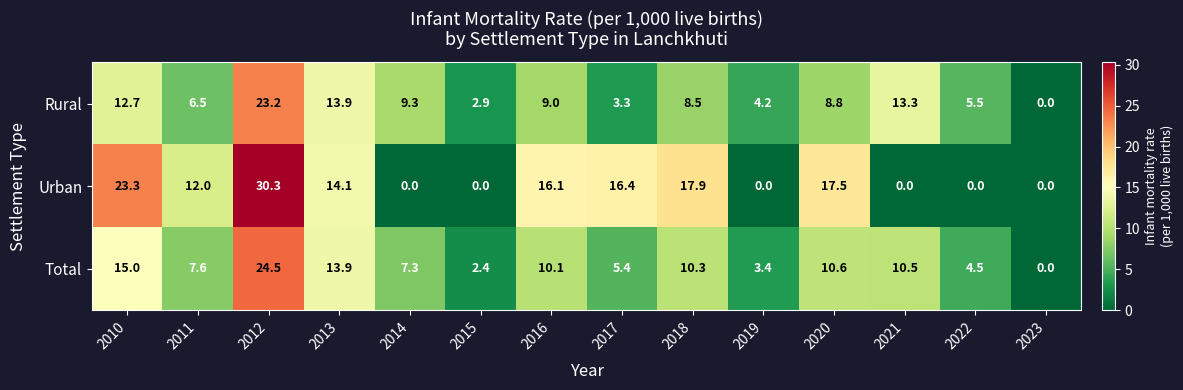

What is the difference between the highest and lowest values at 2018?

9.4